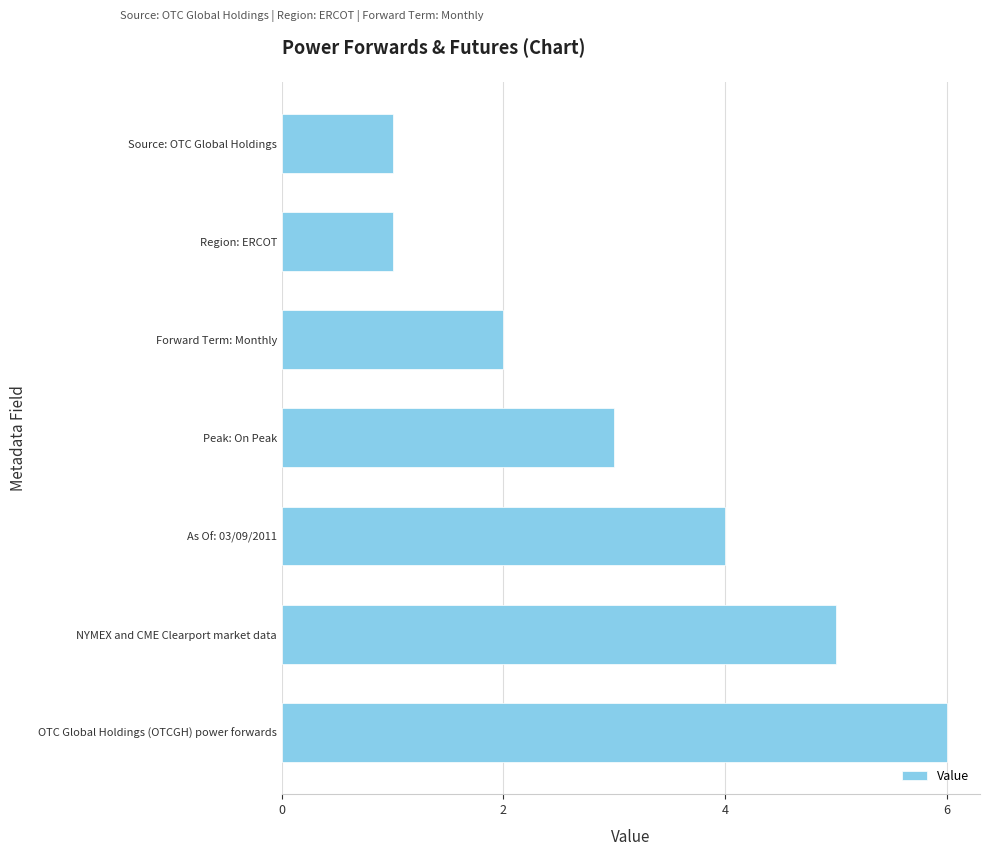

What is the smallest value displayed?

1